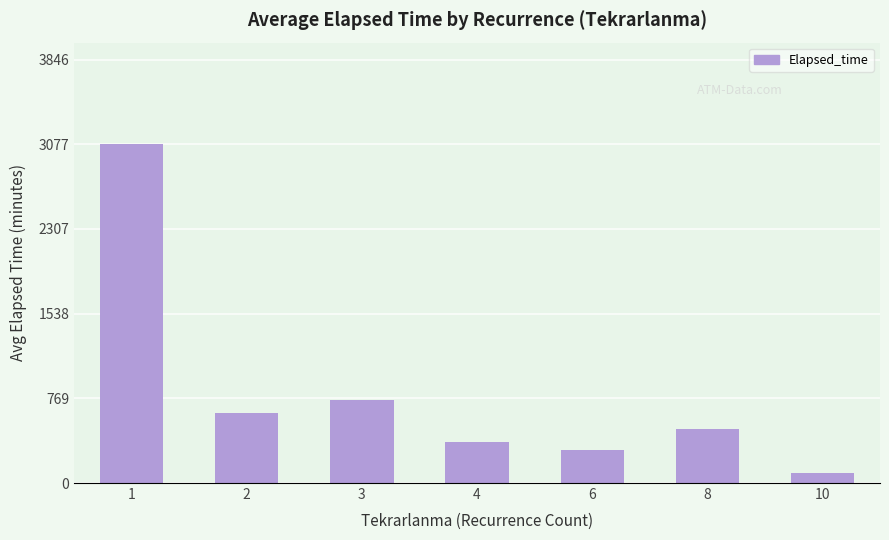

Reading left to right, what are all the values shown in this chart?

3076.6	637.5	756.0	375.0	300.0	495.0	90.0